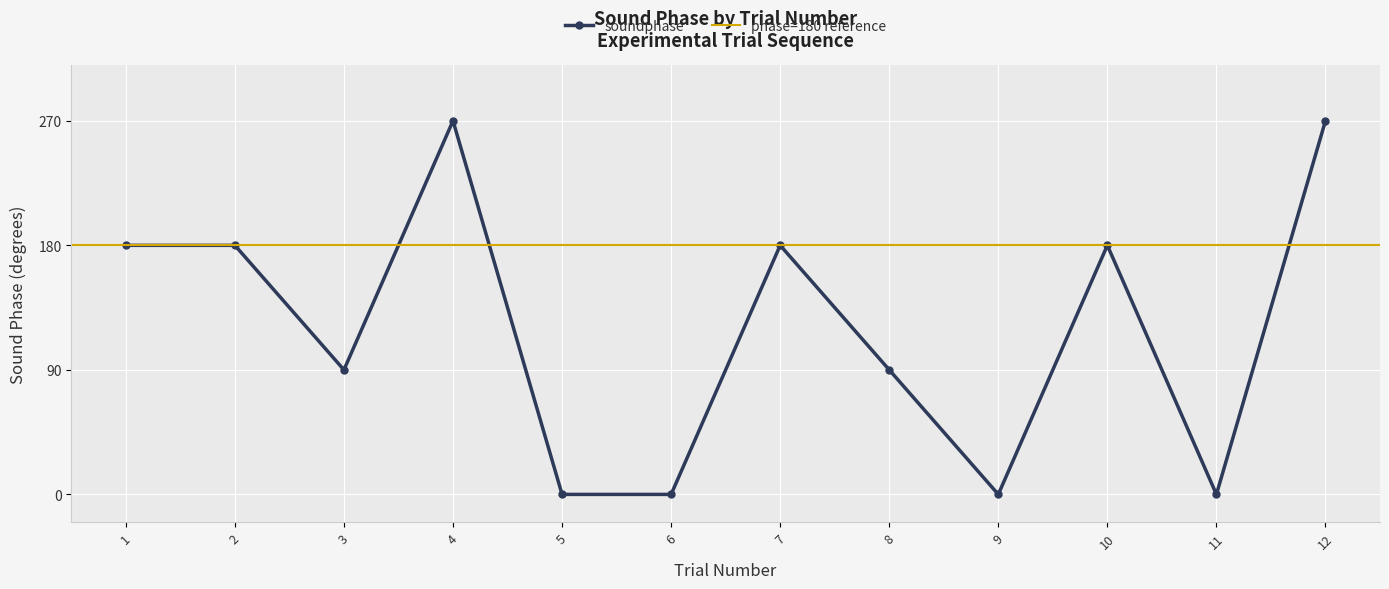

Is this an area chart (filled region under the line)?

No